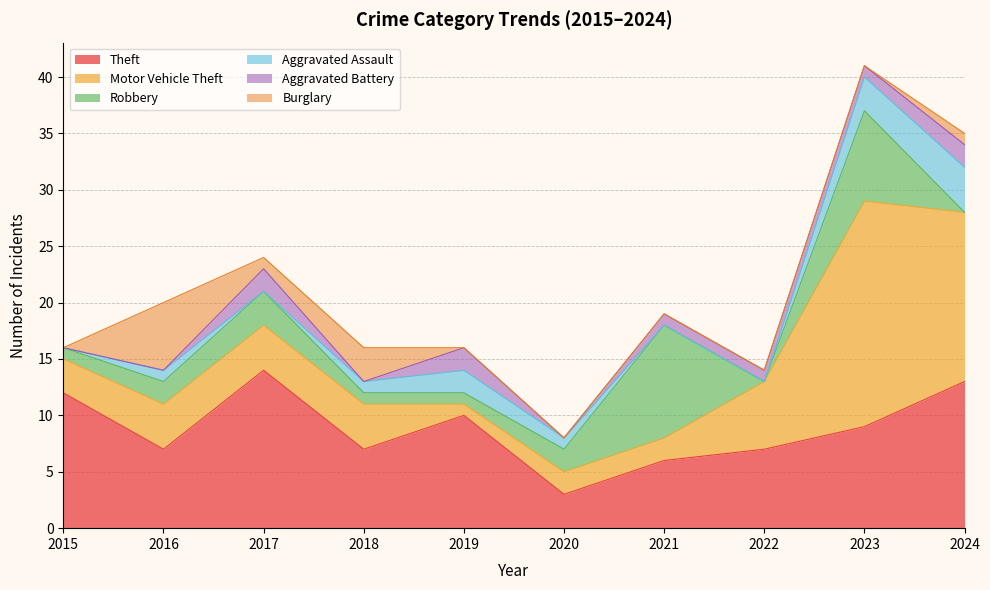

Which series has the largest total across all categories?

Theft